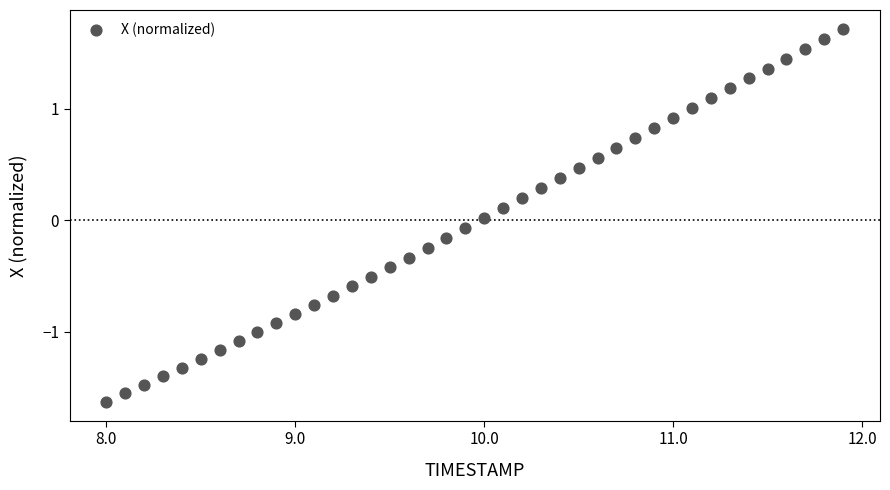

What is the range of Y values (max minus min)?

3.3